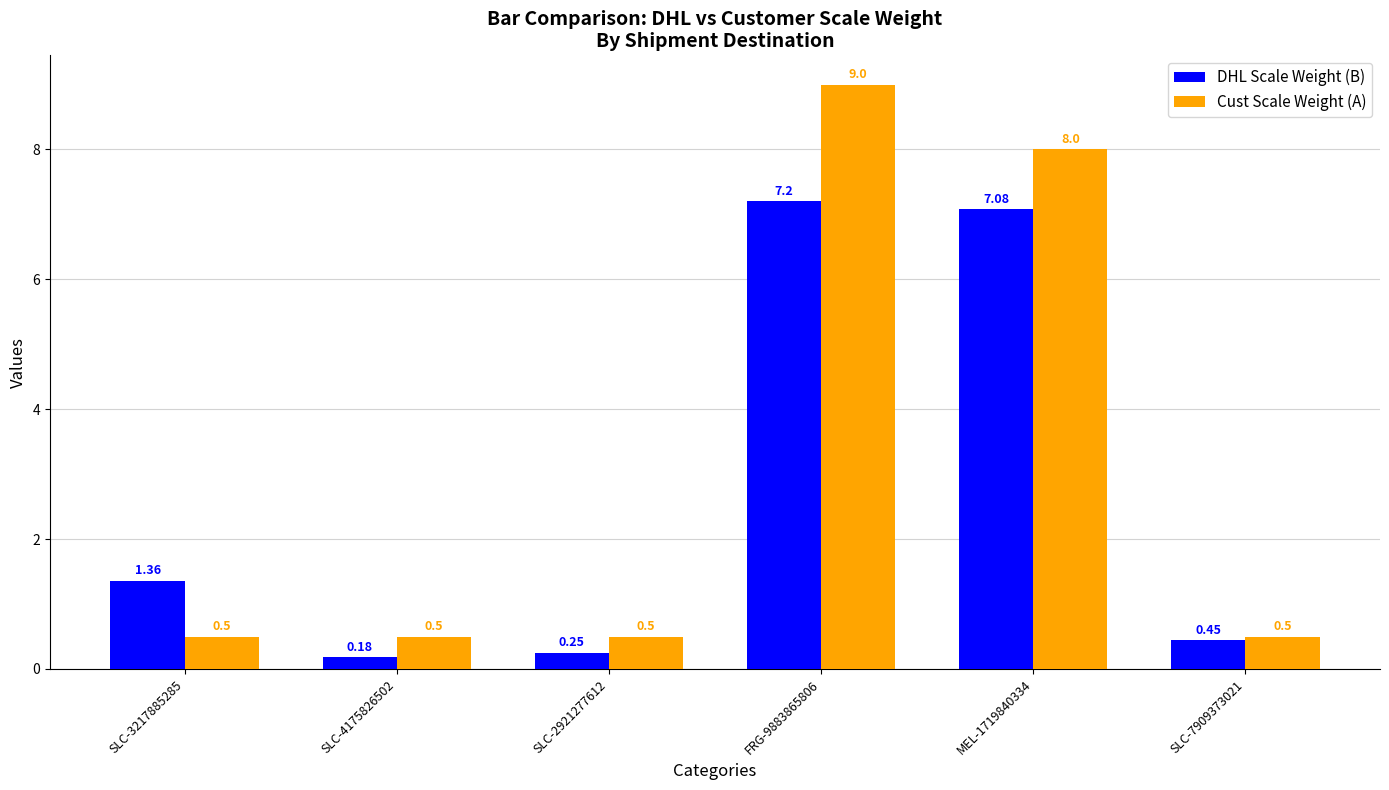

What is the difference between the DHL Scale Weight (B) values at MEL-1719840334 and SLC-3217885285?

5.7